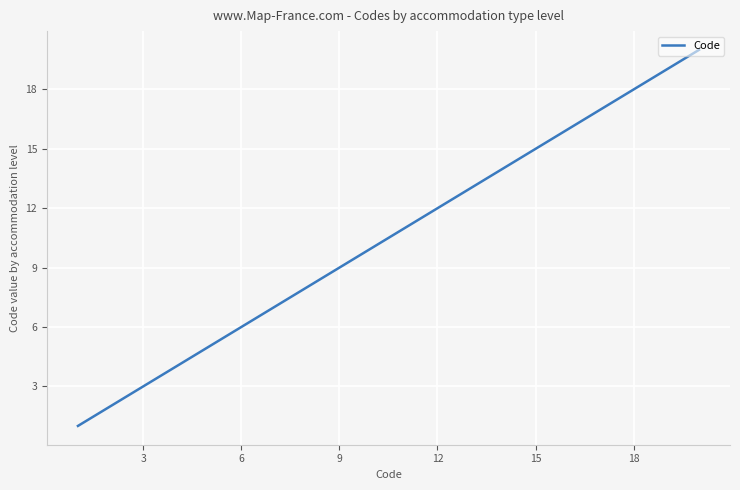

Does the chart have visible grid lines?

Yes